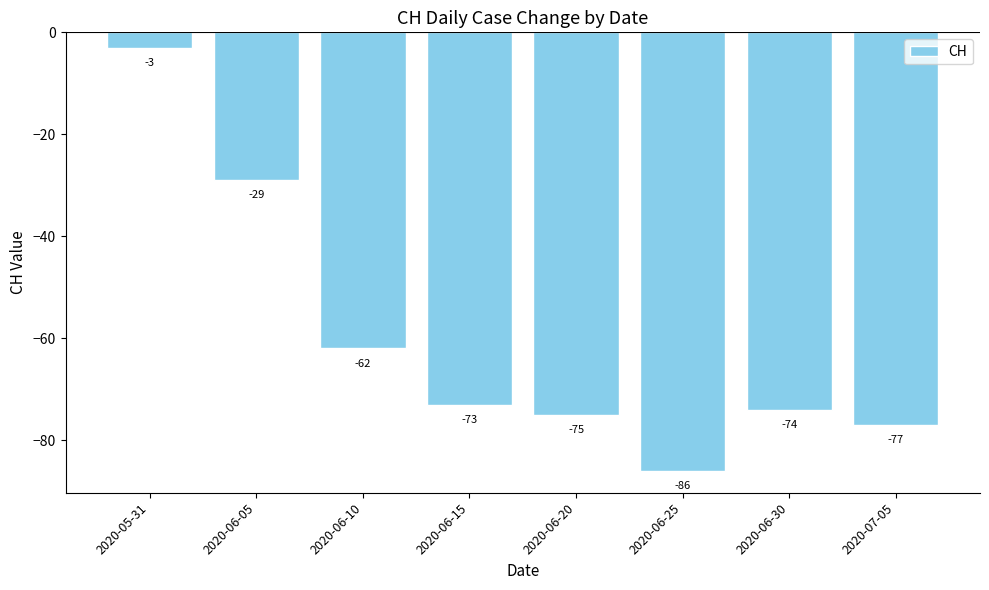

What is the label of the 5th bar from the left?

2020-06-20